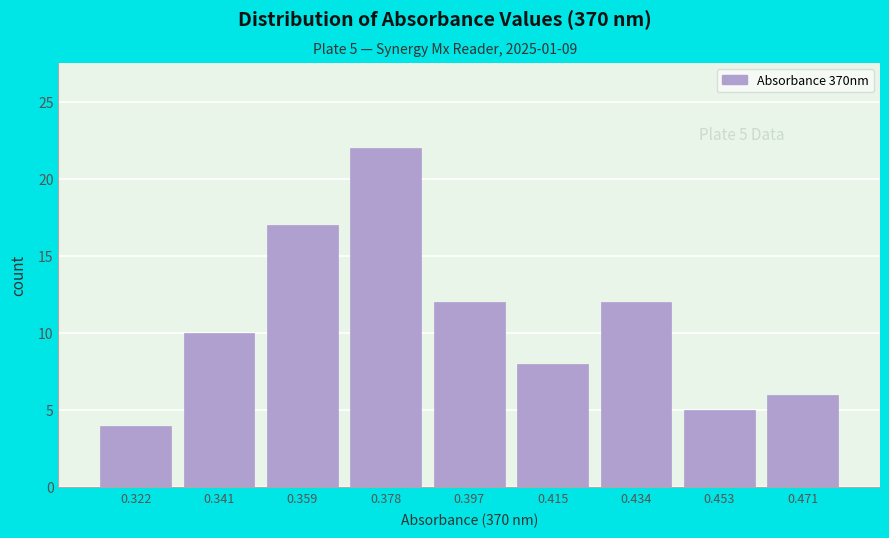

Reading left to right, what are all the values shown in this chart?

0.322=4	0.341=10	0.359=17	0.378=22	0.397=12	0.415=8	0.434=12	0.453=5	0.471=6